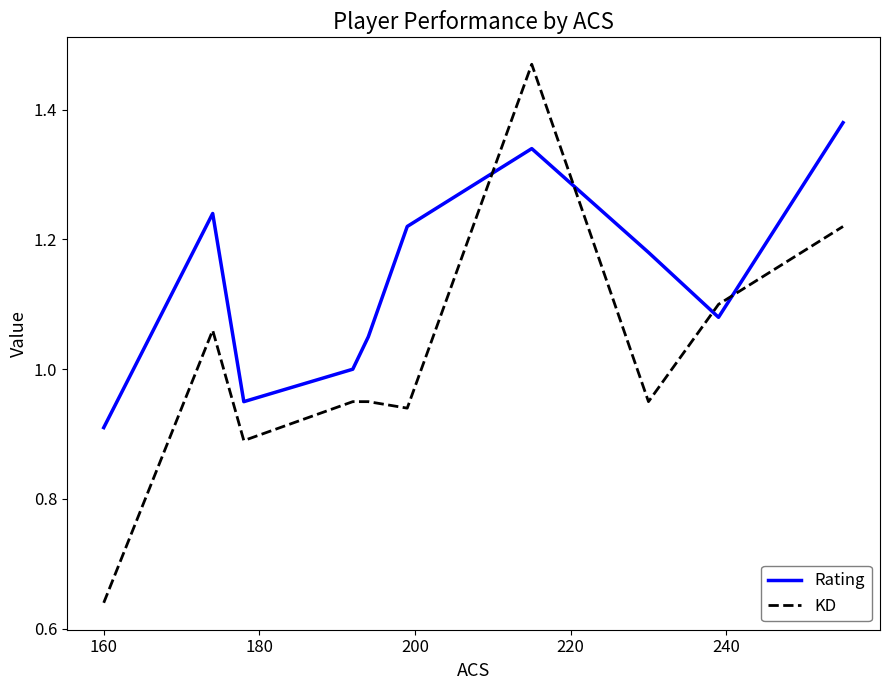

Which series has the widest spread of values?

KD